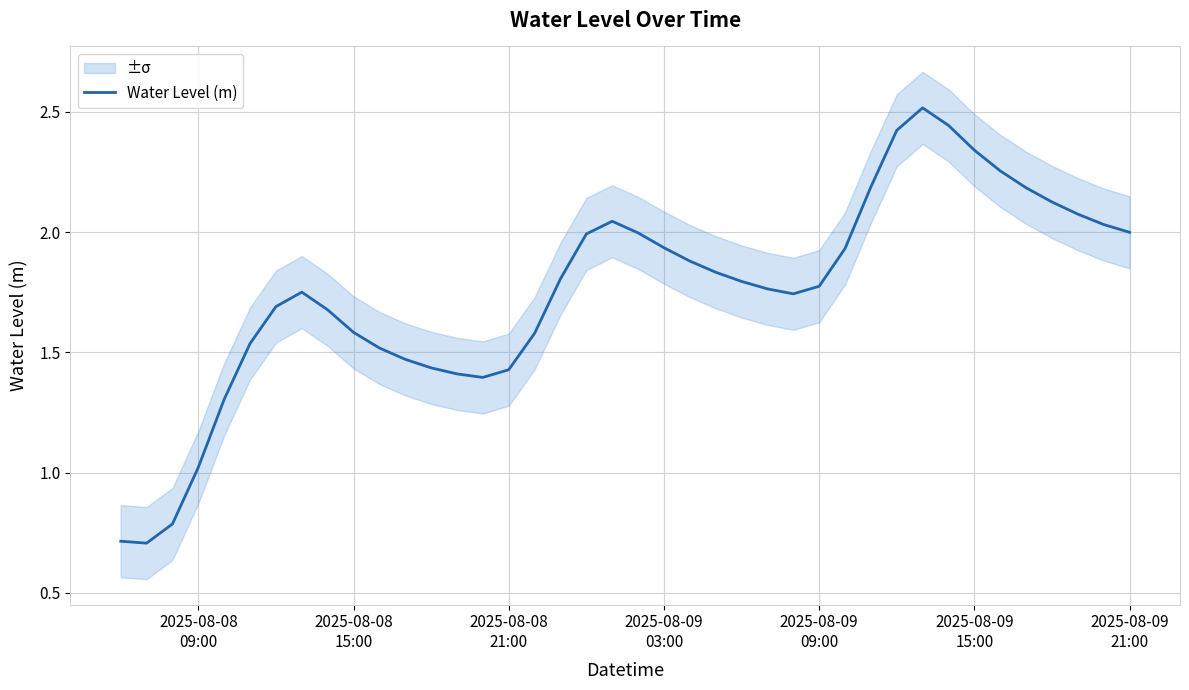

Reading left to right, extract all data points from this chart.

0.7	0.7	0.8	1.0	1.3	1.5	1.7	1.8	1.7	1.6	1.5	1.5	1.4	1.4	1.4	1.4	1.6	1.8	2.0	2.0	2.0	1.9	1.9	1.8	1.8	1.8	1.7	1.8	1.9	2.2	2.4	2.5	2.4	2.3	2.3	2.2	2.1	2.1	2.0	2.0